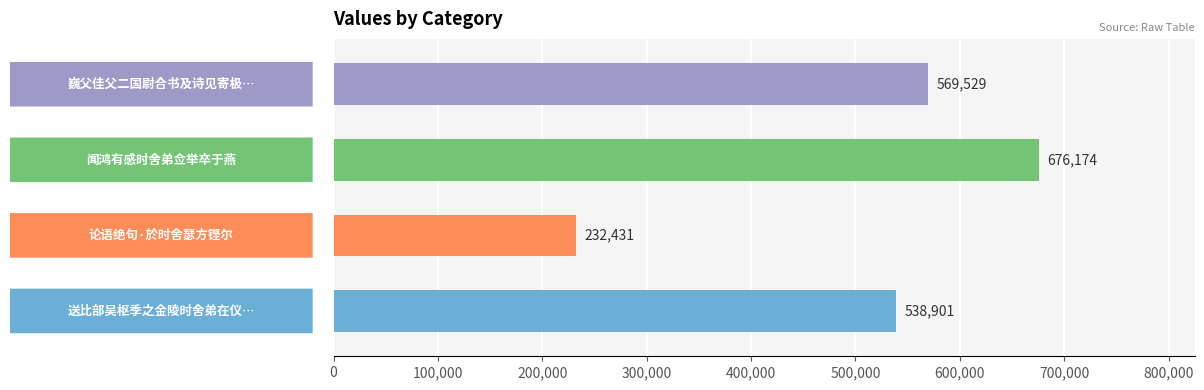

Reading bottom to top, transcribe all the data shown in this chart.

538901	232431	676174	569529